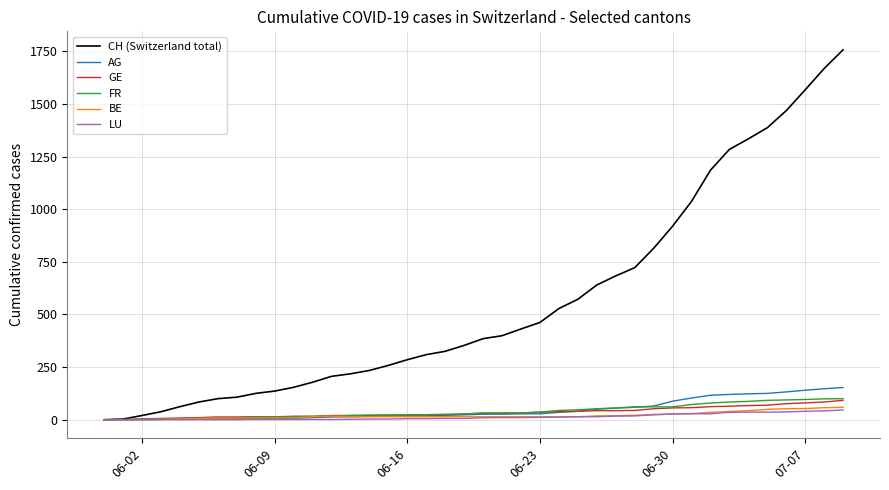

Which series has the largest total across all categories?

CH (Switzerland total)